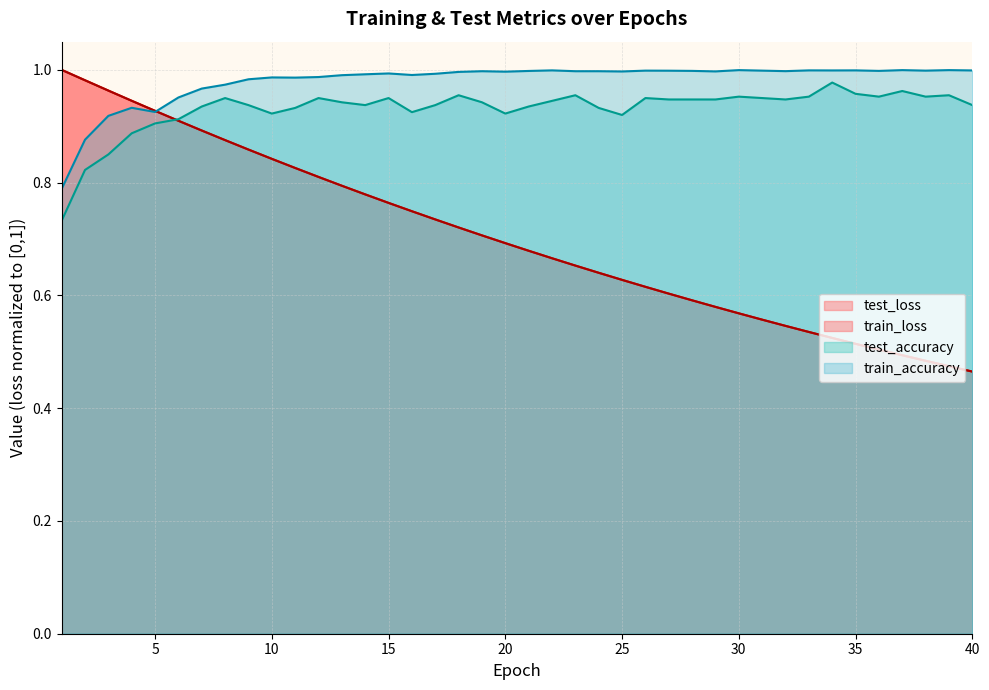

Where is test_loss nearest to the value 0?

40